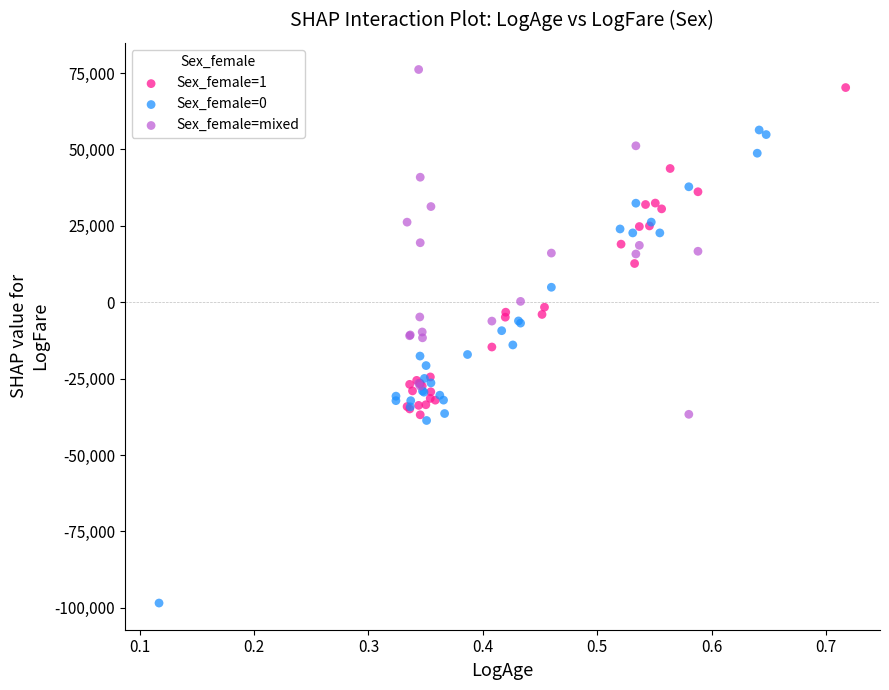

Which series has the largest Y range (max minus min)?

Sex_female=0